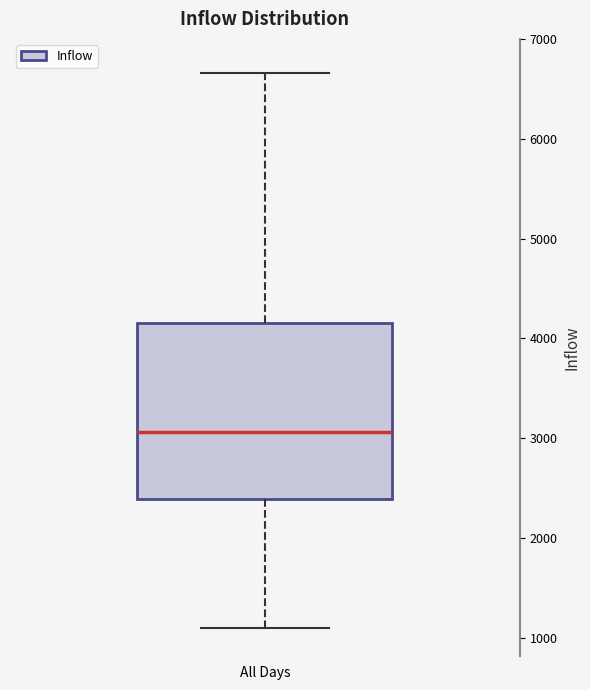

Read this box plot against the y-axis: the position of the median line, the range covered by the box, and the ends of both whiskers. The values are not printed on the chart, so give them approximately, as read against the axis.

median 3100, box 2400 to 4200, whiskers 1100 to 6700